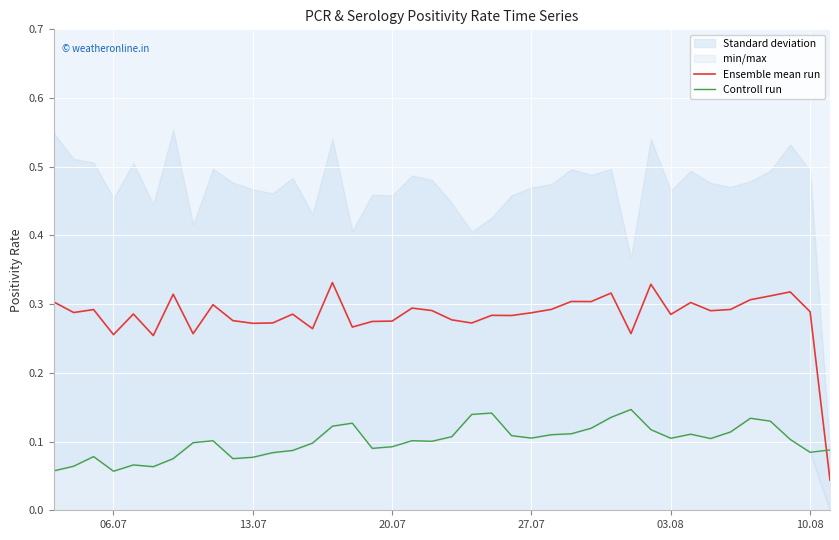

The Ensemble mean run series shows 0.4 at 10.08. True or false?

False